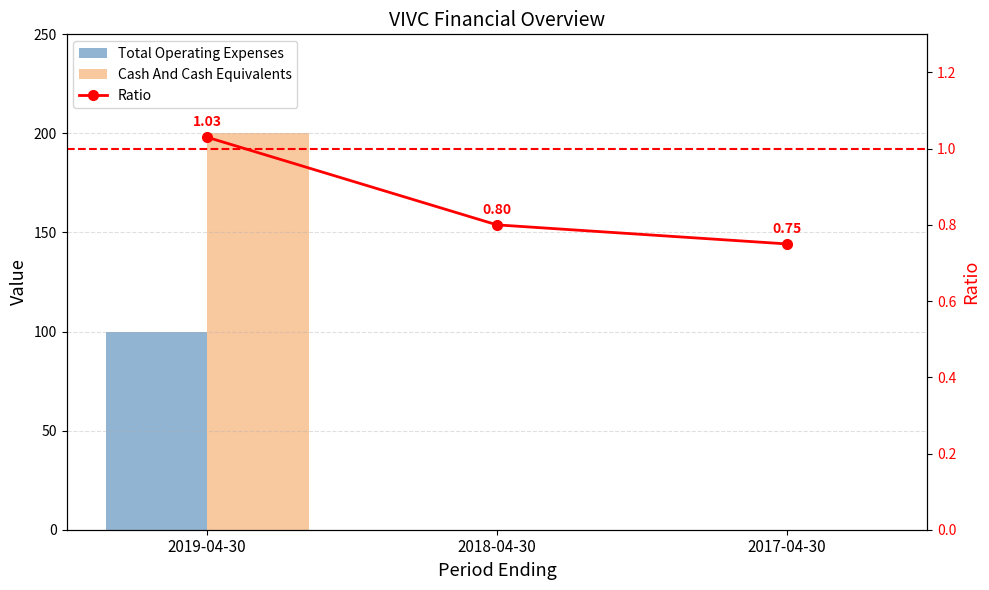

At how many categories does at least one series exceed 13?

1